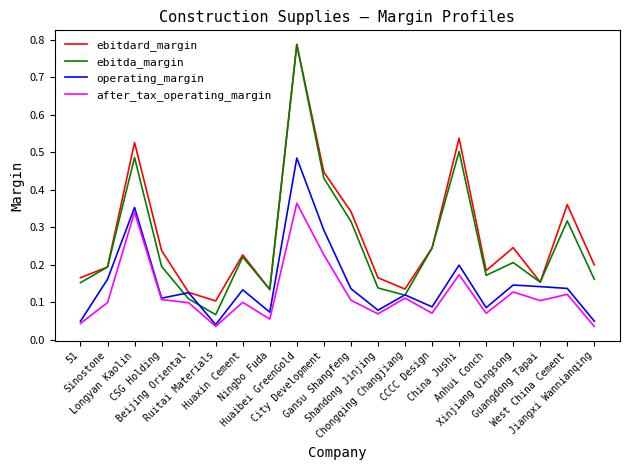

Which series has the widest spread of values?

ebitda_margin